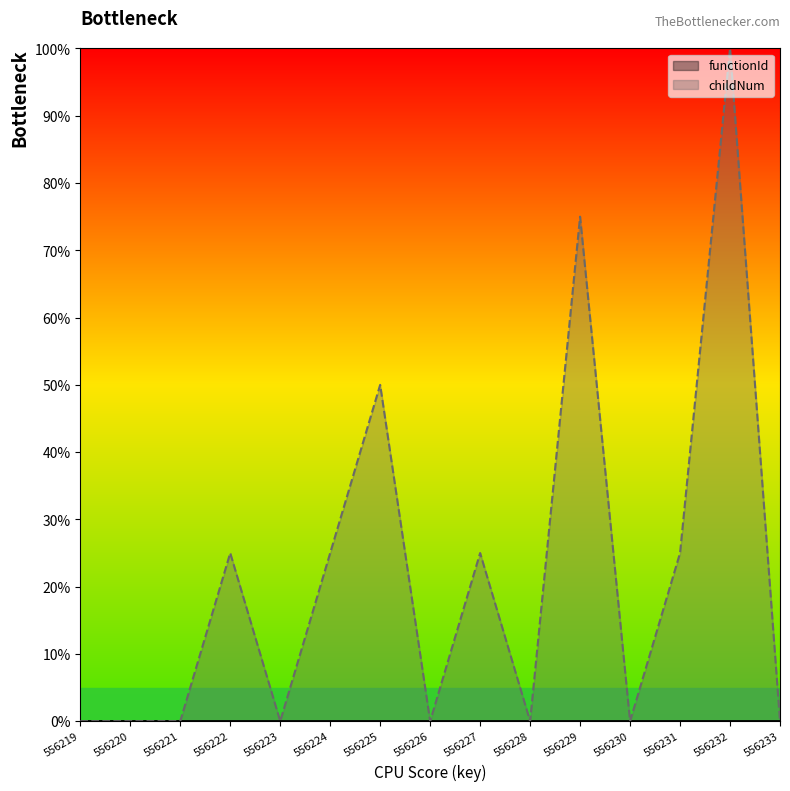

Reading right to left, list all the values displayed in this chart.

556233=0.0	556232=100.0	556231=25.0	556230=0.0	556229=75.0	556228=0.0	556227=25.0	556226=0.0	556225=50.0	556224=25.0	556223=0.0	556222=25.0	556221=0.0	556220=0.0	556219=0.0